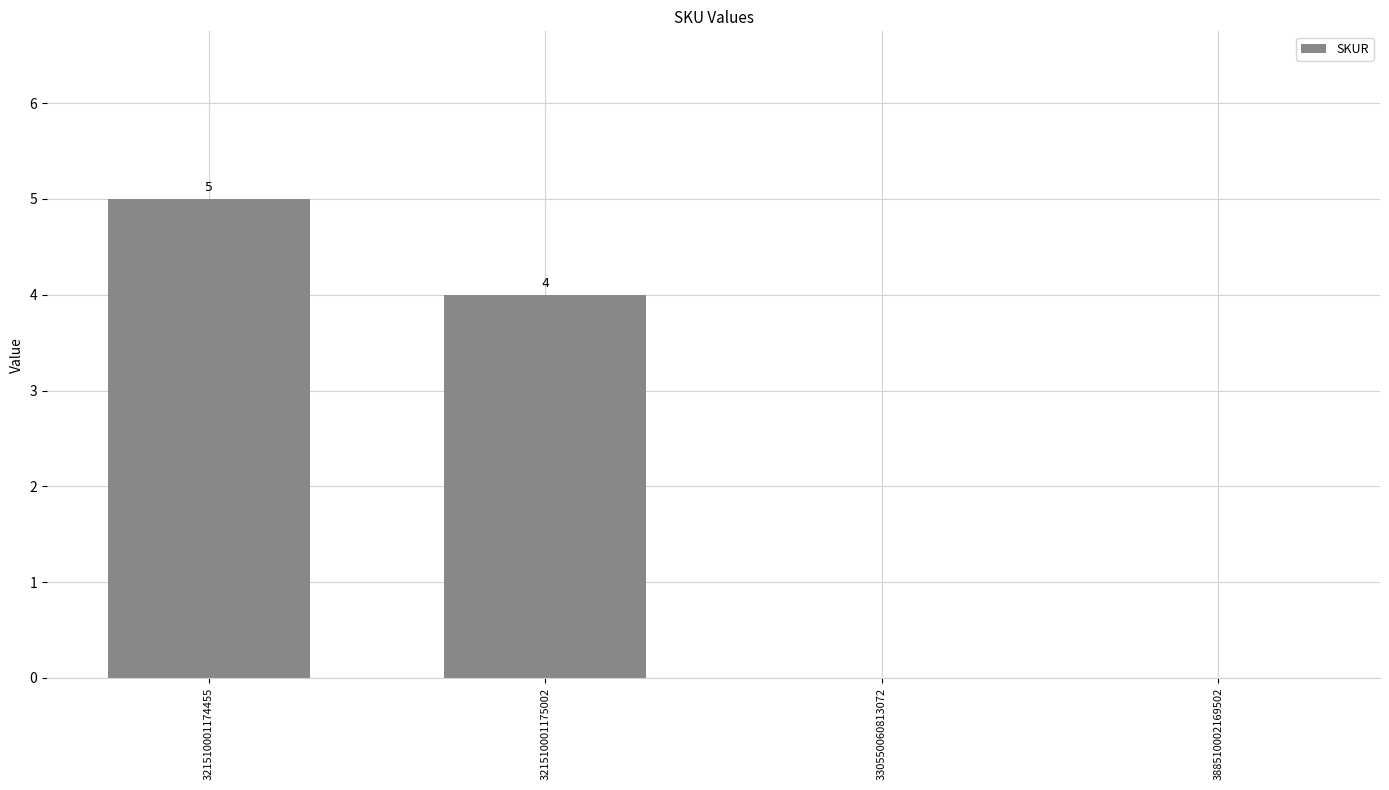

What is the maximum value shown in the chart?

5